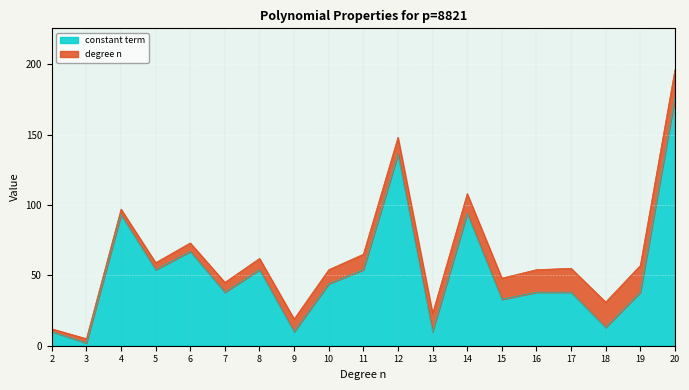

Reading left to right, what are all the values shown in this chart?

2=10	3=2	4=93	5=54	6=67	7=38	8=54	9=10	10=44	11=54	12=136	13=10	14=94	15=33	16=38	17=38	18=13	19=38	20=176